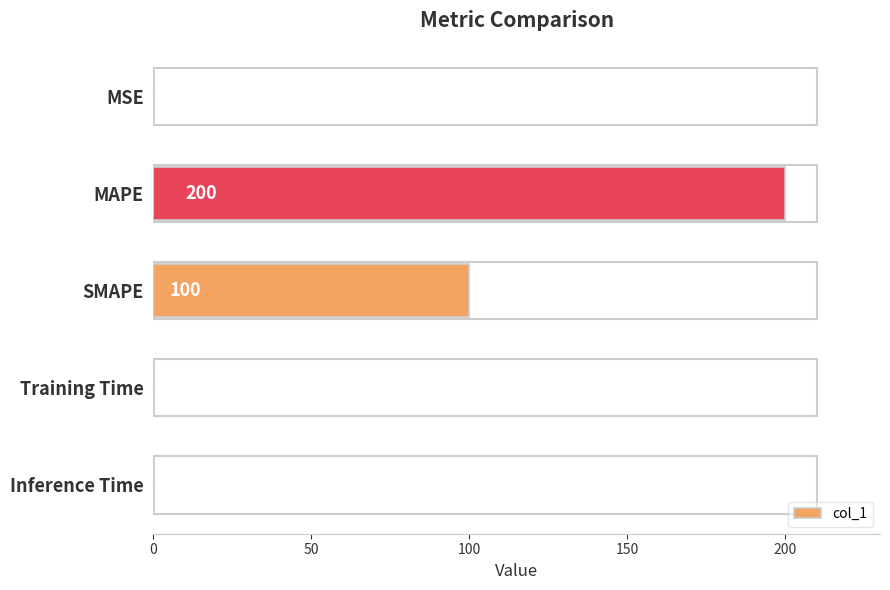

Between MSE and MAPE, which is larger?

MAPE